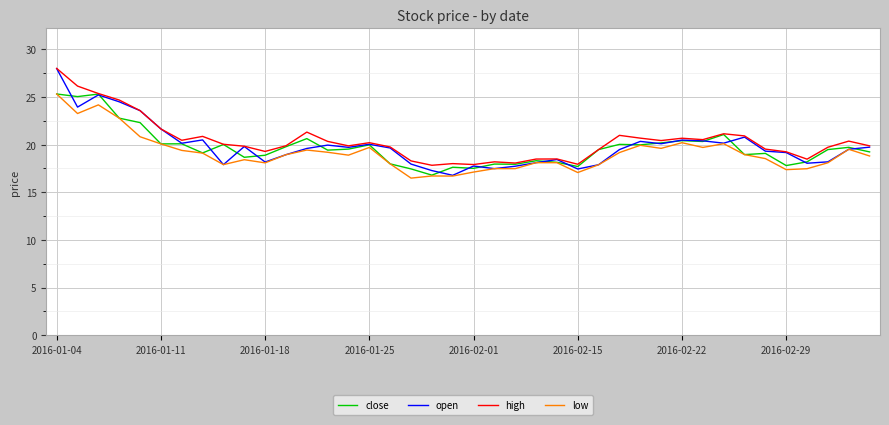

What is the average value of the low series?

19.1